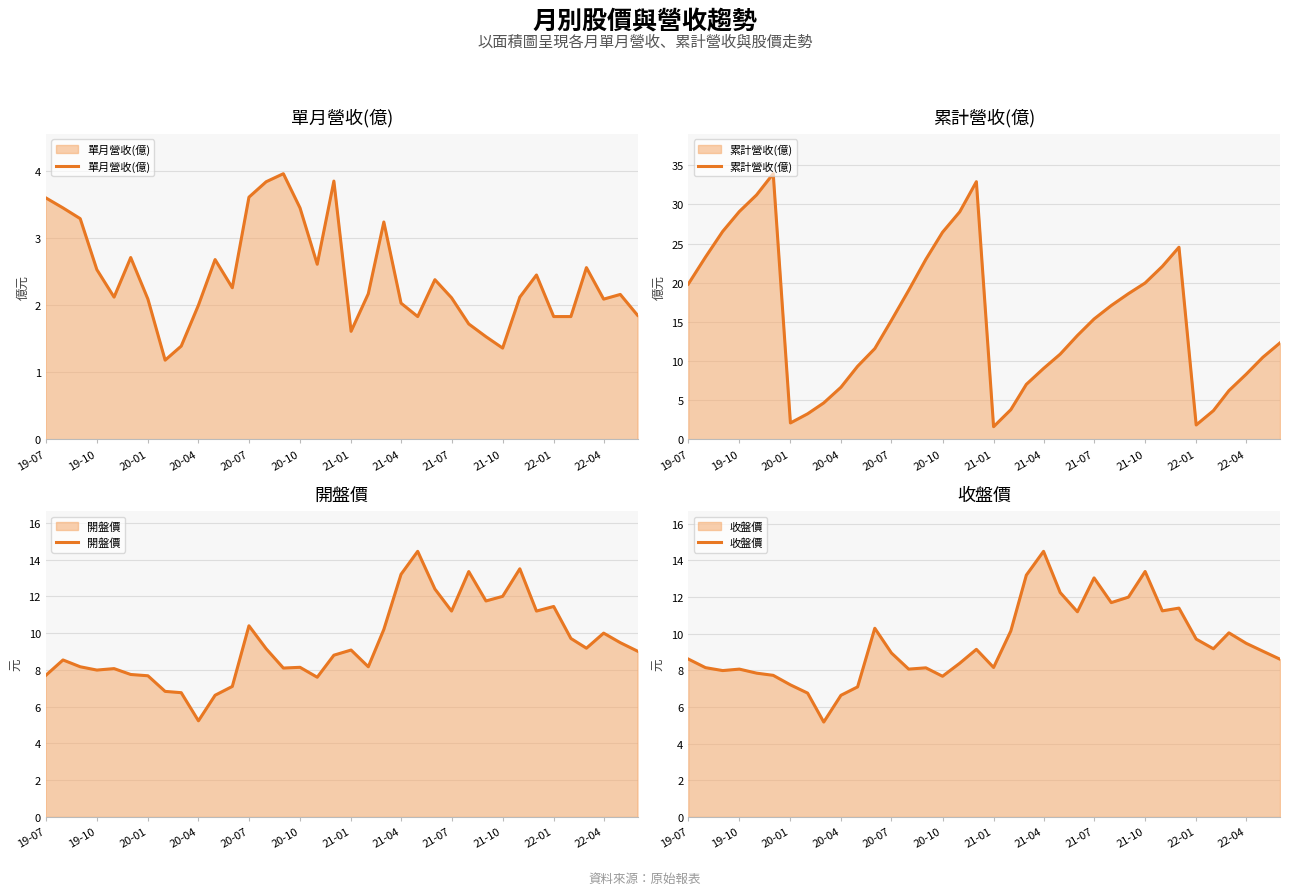

Is it true that 單月營收(億) equals 2.0 at 20-04?

True